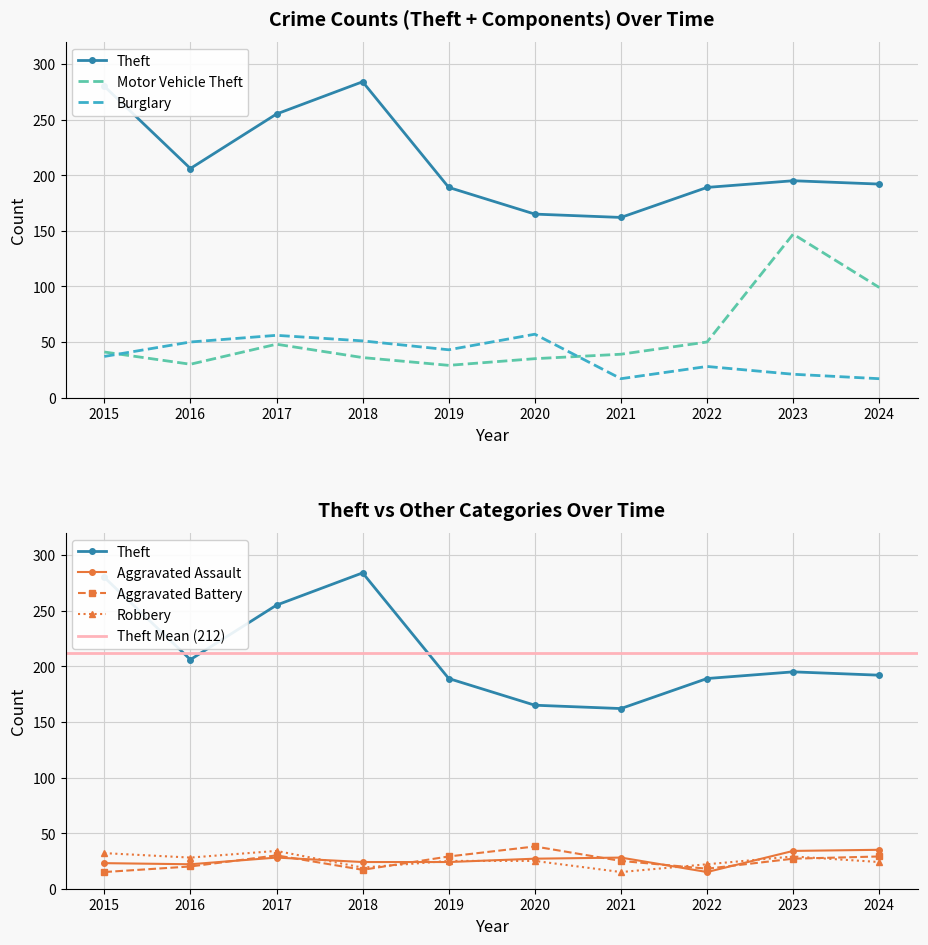

True or false: Aggravated Assault has a value of 28 at 2017.

True